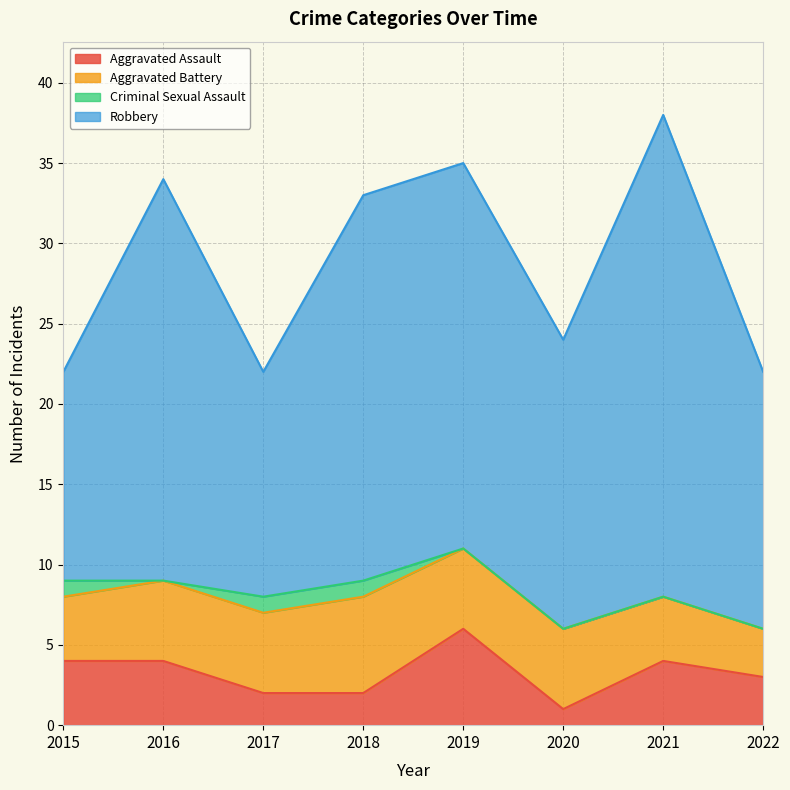

What is the difference between the second highest and minimum values in the Robbery series?

12